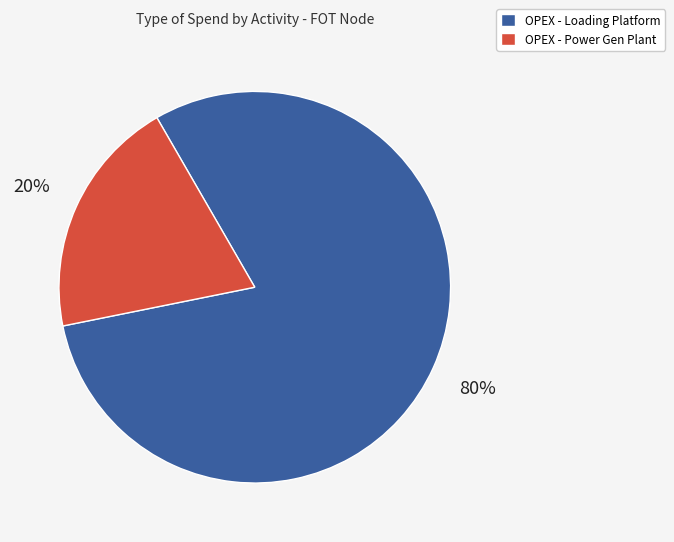

To the nearest percent, what is the difference between the largest and smallest slice percentages?

60%